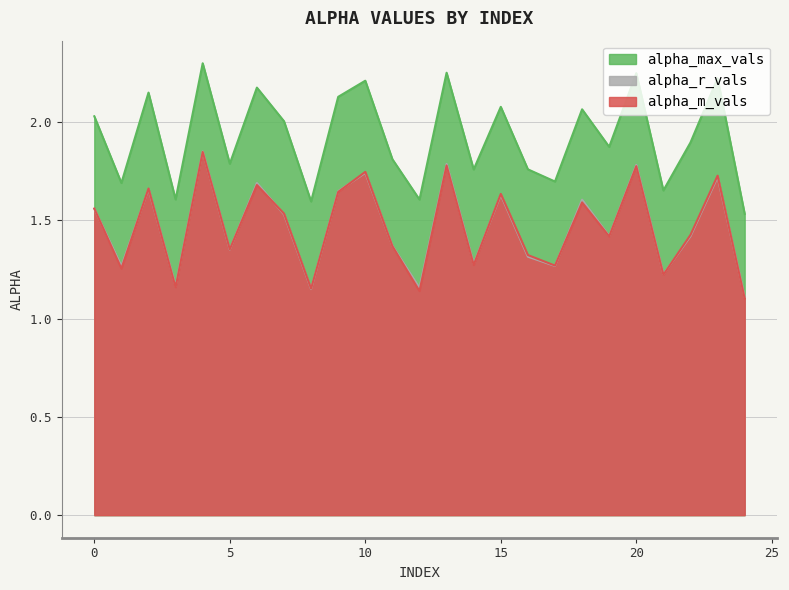

The alpha_max_vals series shows 0.7 at 3. True or false?

False